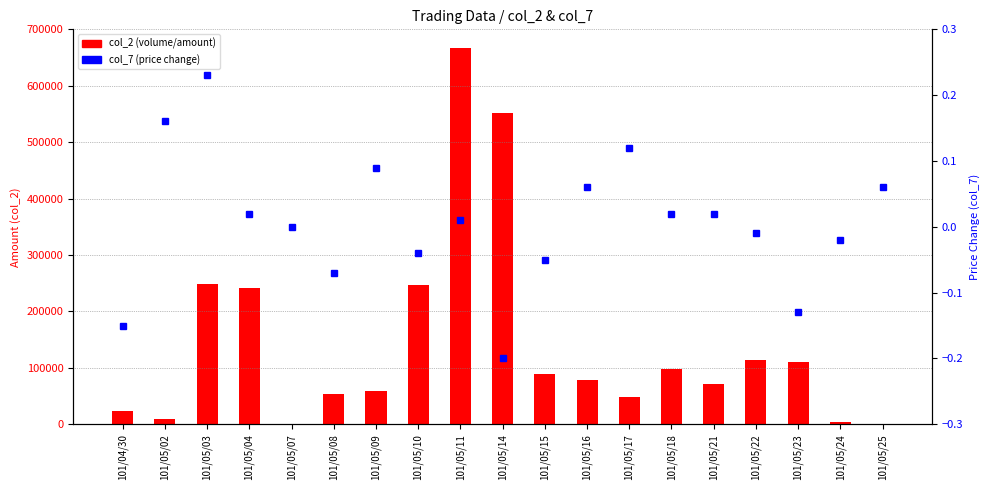

What is the highest value of the col_7 (price change) series?

0.2